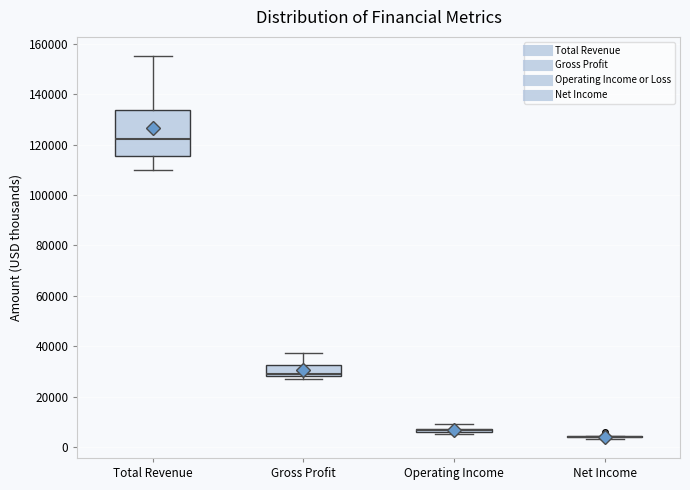

Comparing the boxes themselves (not the whiskers), which one is the tallest?

Total Revenue